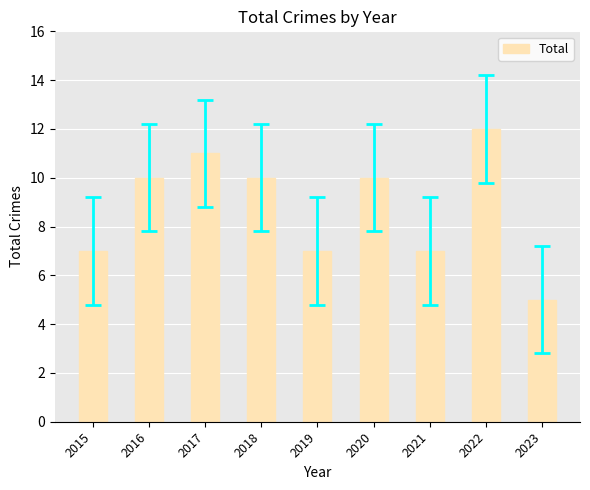

What is the maximum value shown in the chart?

12